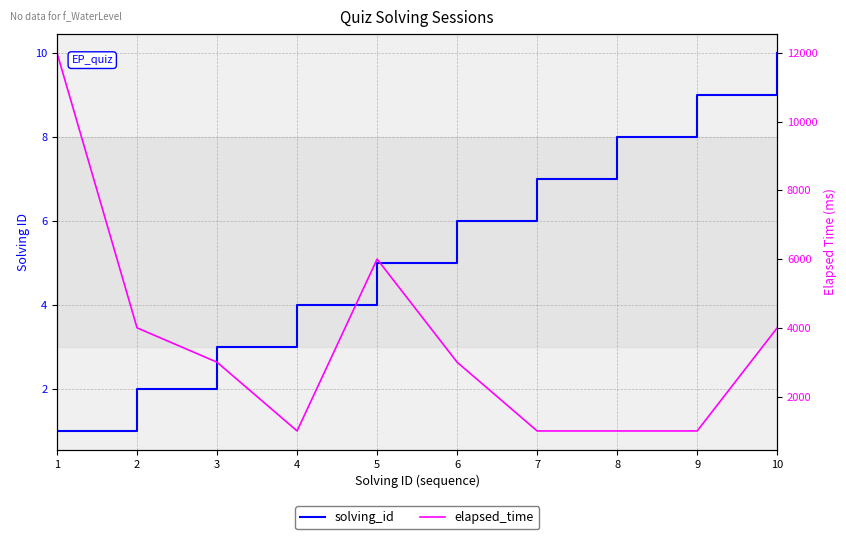

What is the difference between the maximum and minimum values in the elapsed_time series?

11000